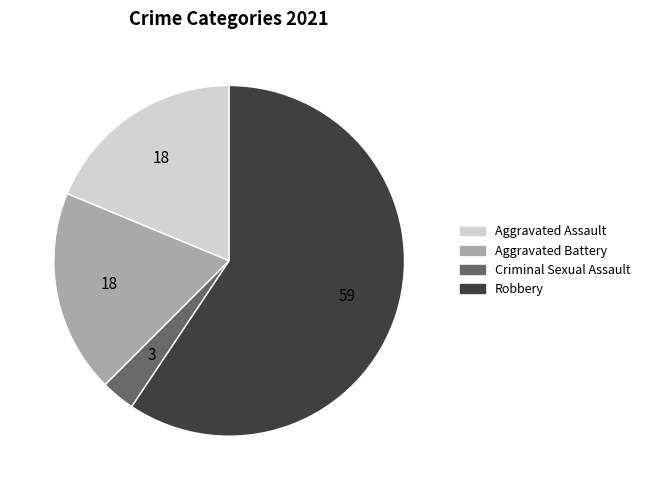

How many segments does this pie chart have?

4